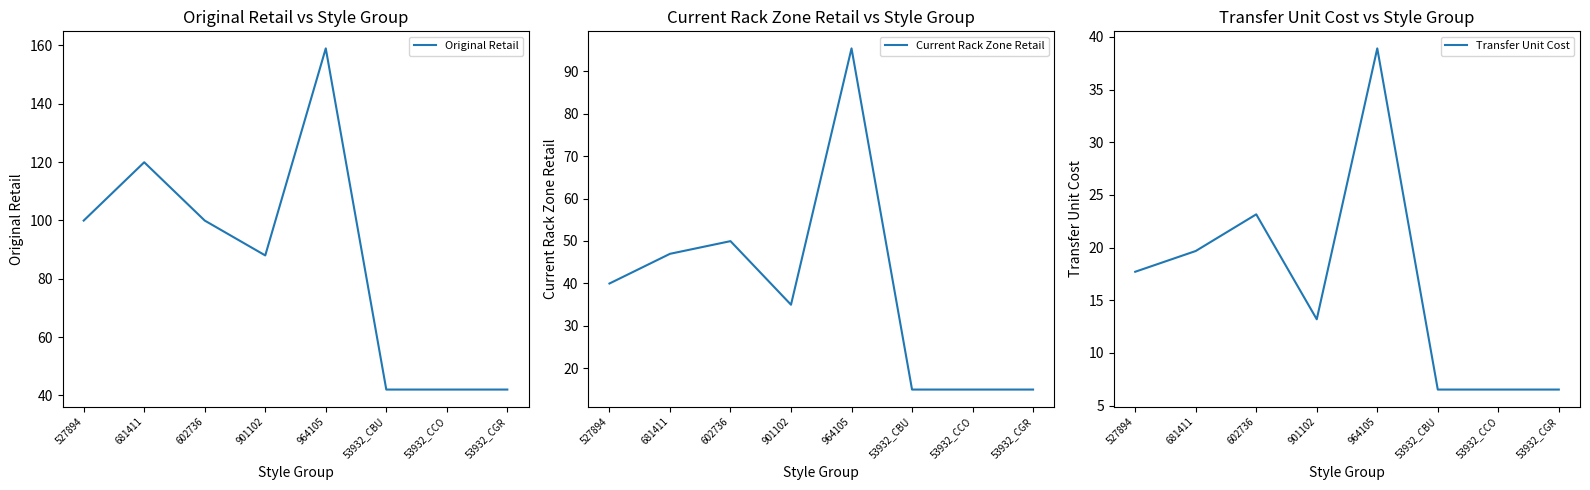

True or false: Original Retail has more than 2 interior local peaks.

False